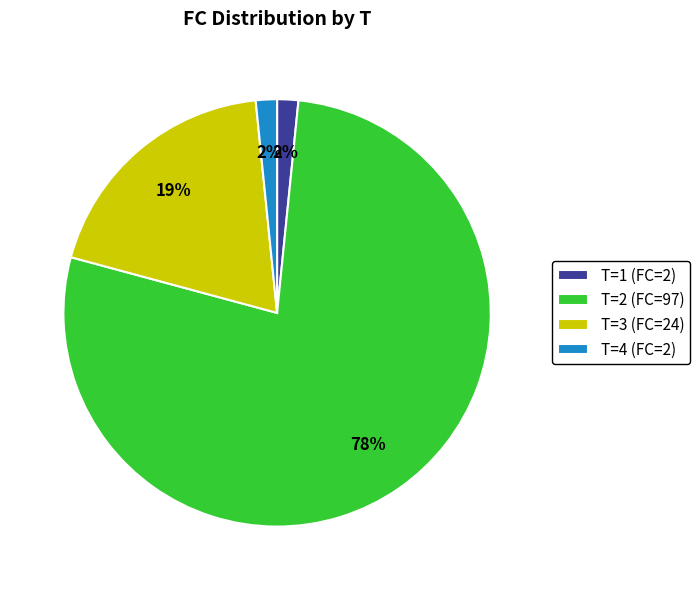

Which category has the biggest portion of the pie?

T=2 (FC=97)